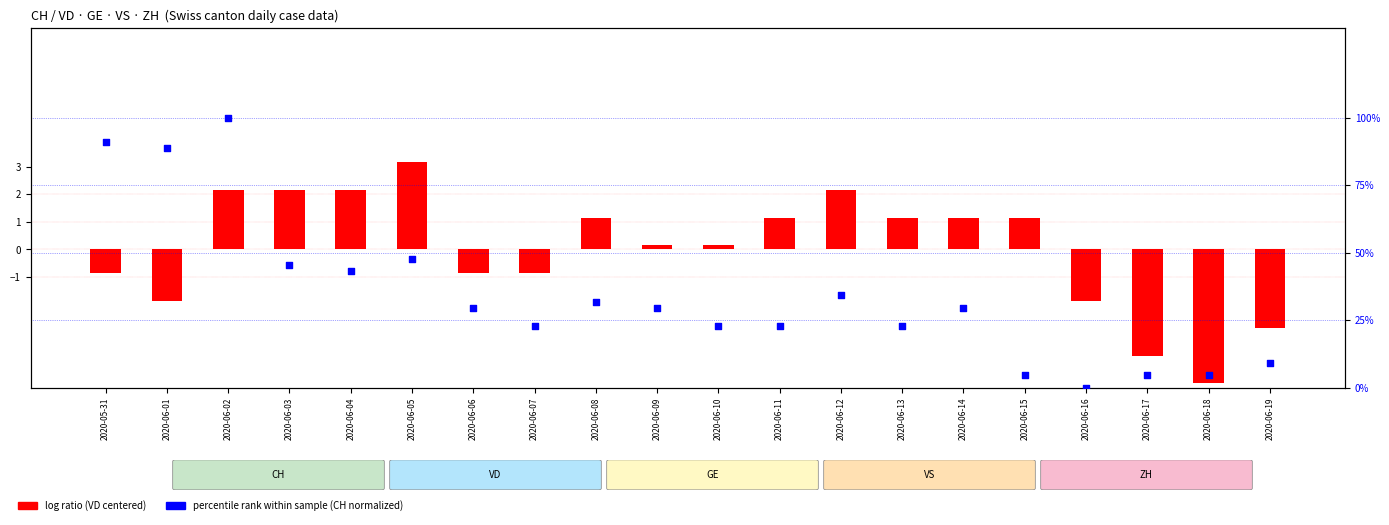

Which series has the largest total across all categories?

percentile rank within the sample